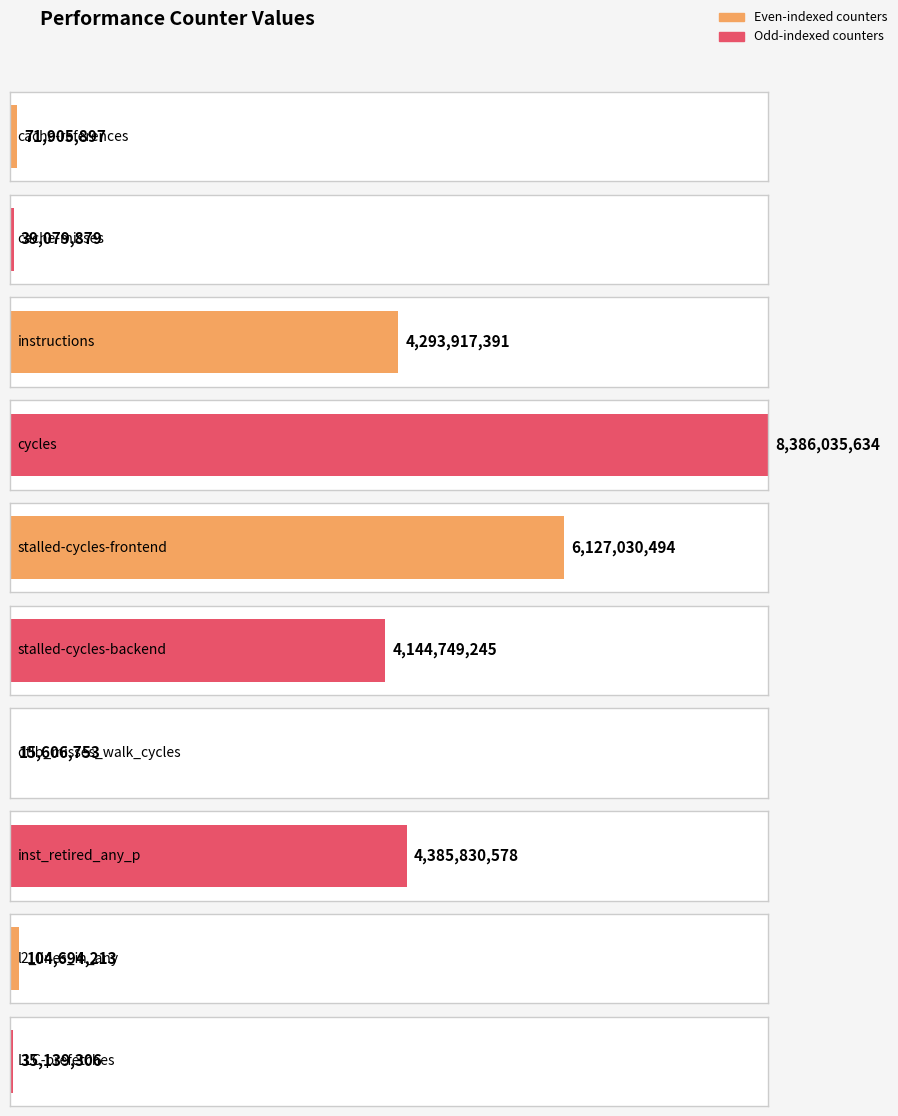

What is the average value?

2760398939